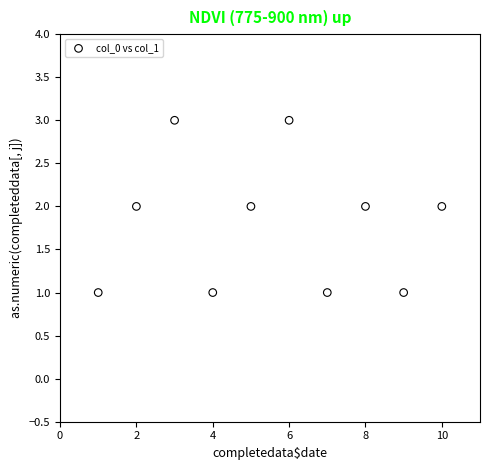

What is the average X value?

6